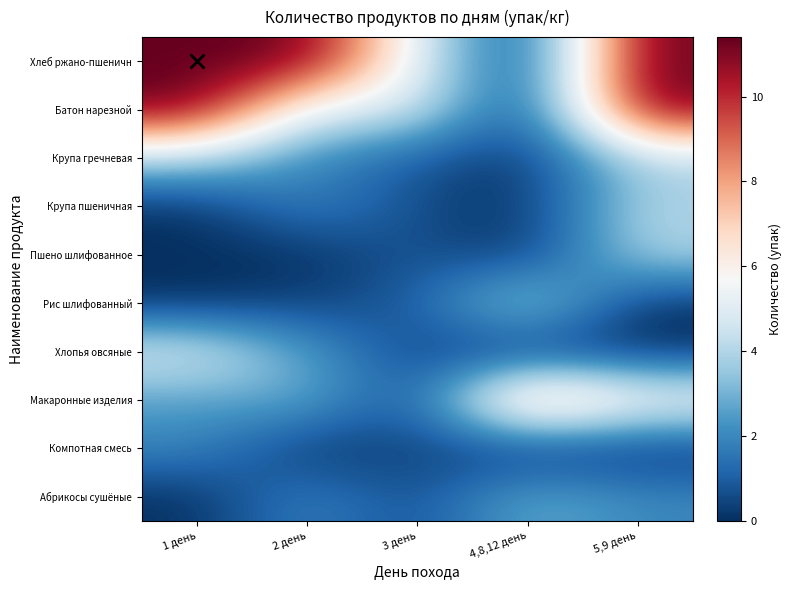

What is the difference between the highest and lowest values at 4,8,12 день?

9.0